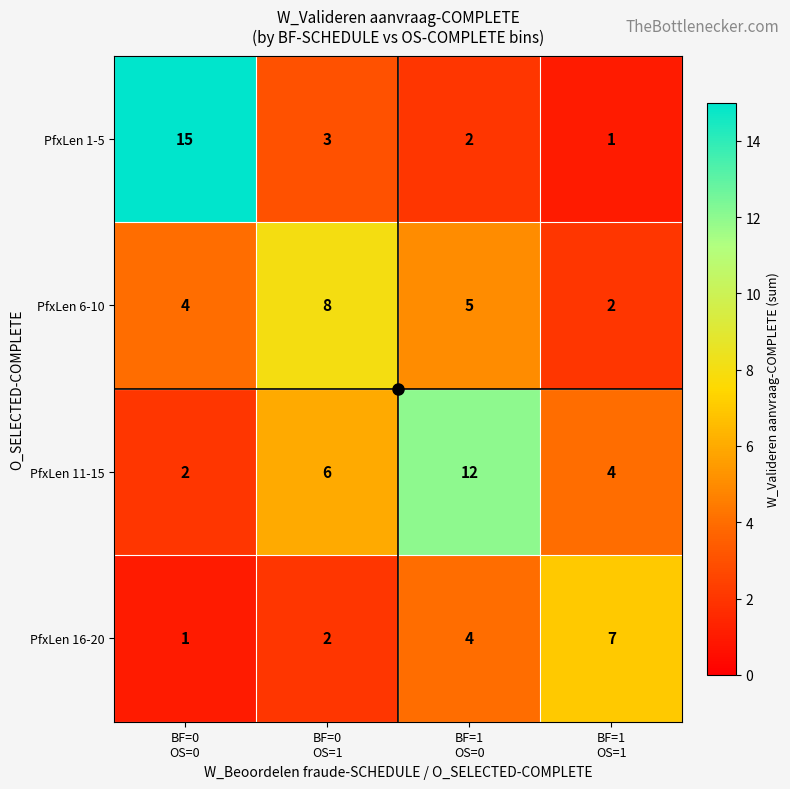

What is the difference between the second highest and minimum values in the PfxLen 11-15 series?

4